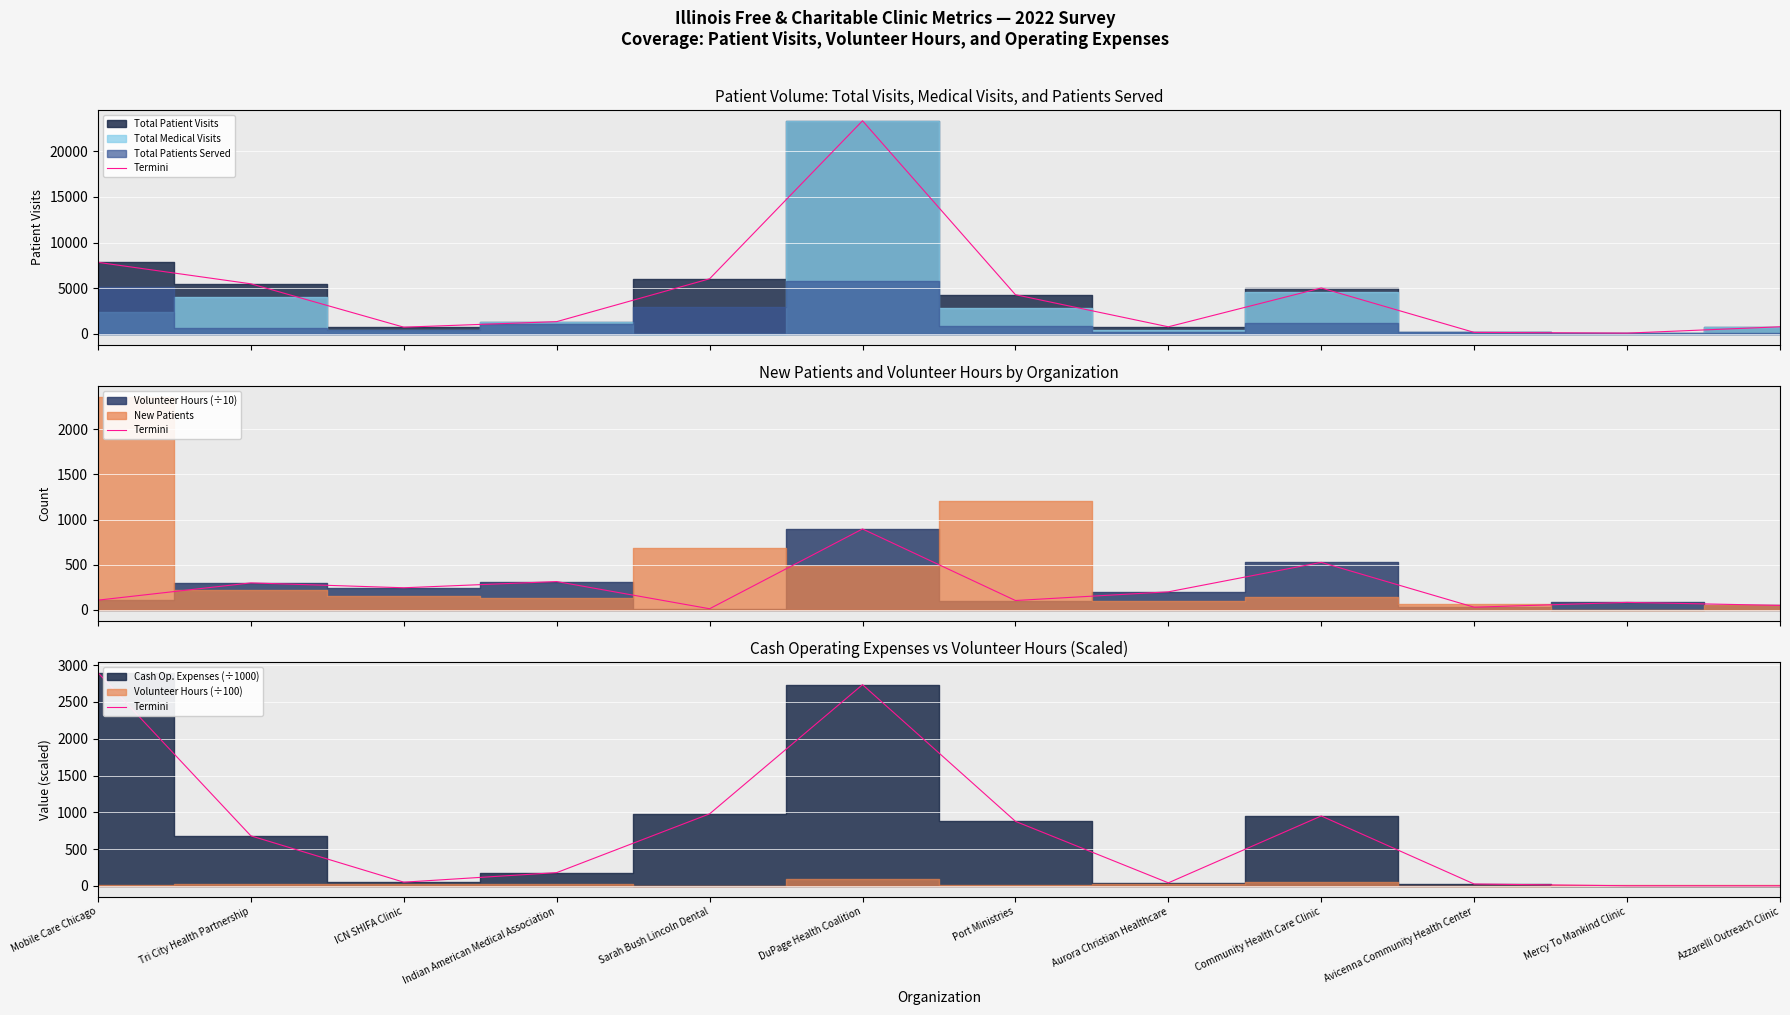

What is the difference between the second highest and minimum values?

2735.3